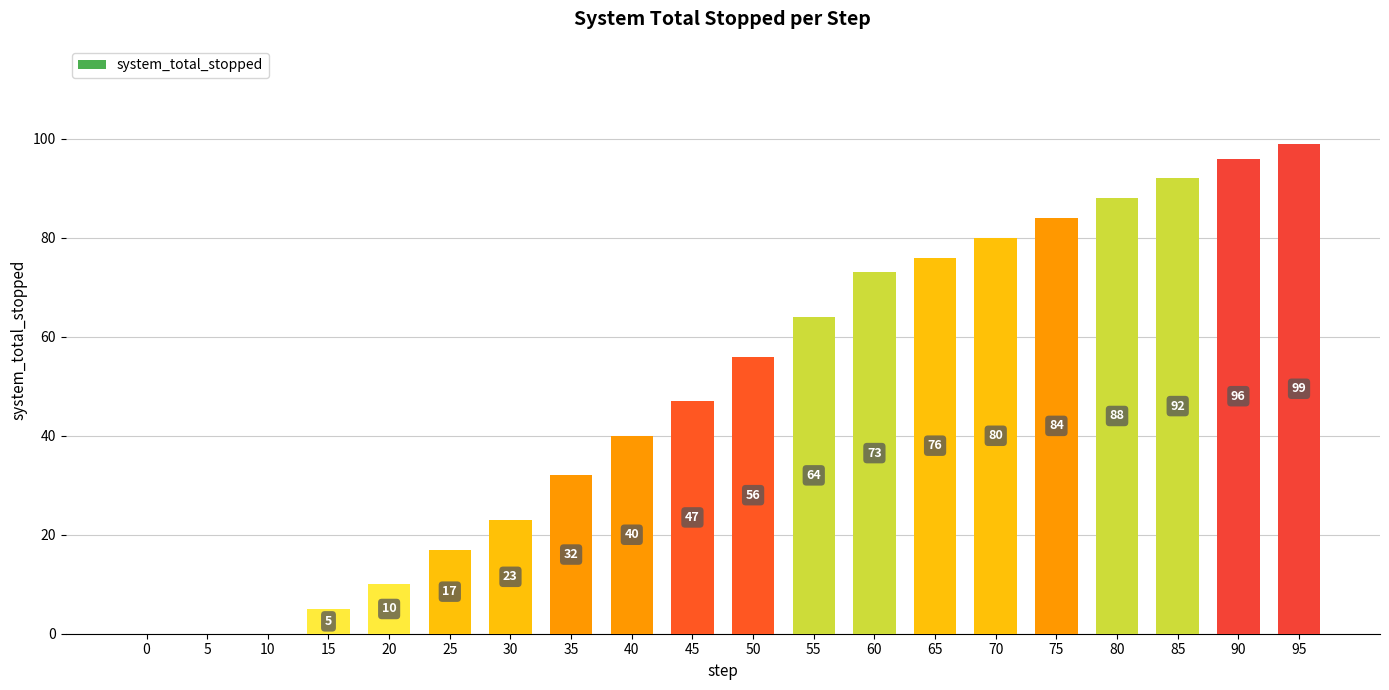

Reading left to right, extract all data points from this chart.

0	0	0	5	10	17	23	32	40	47	56	64	73	76	80	84	88	92	96	99